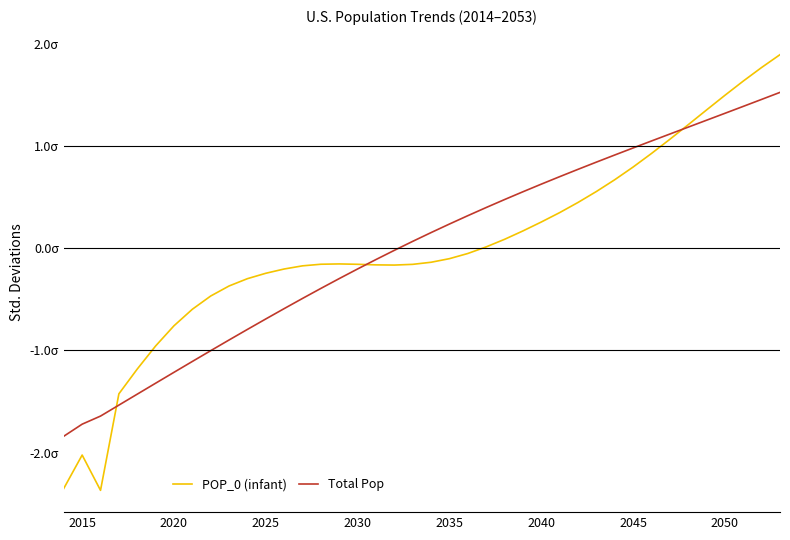

Is this an area chart (filled region under the line)?

No